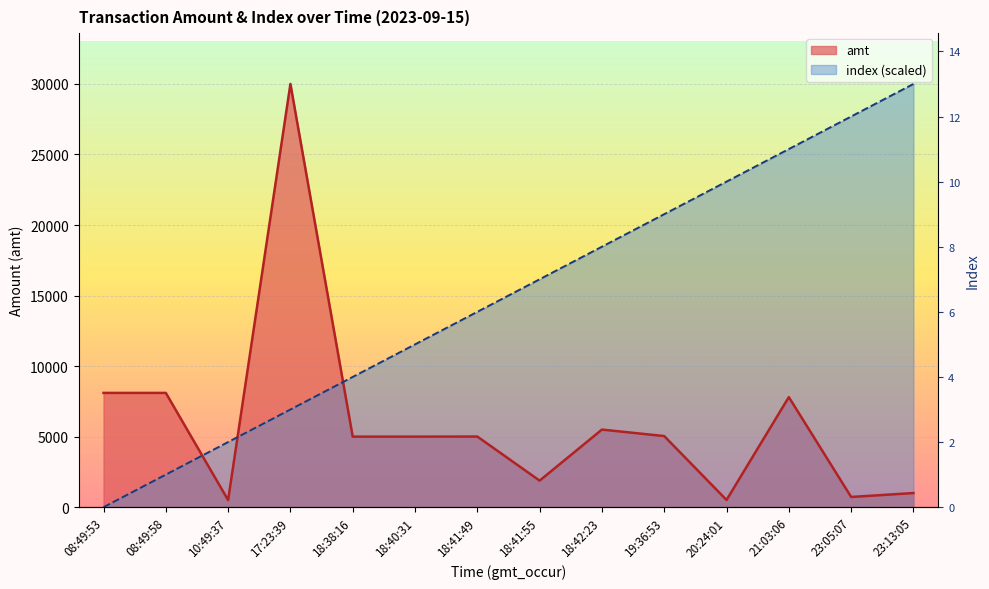

What is the difference between the maximum and minimum values in the amt series?

29500.0